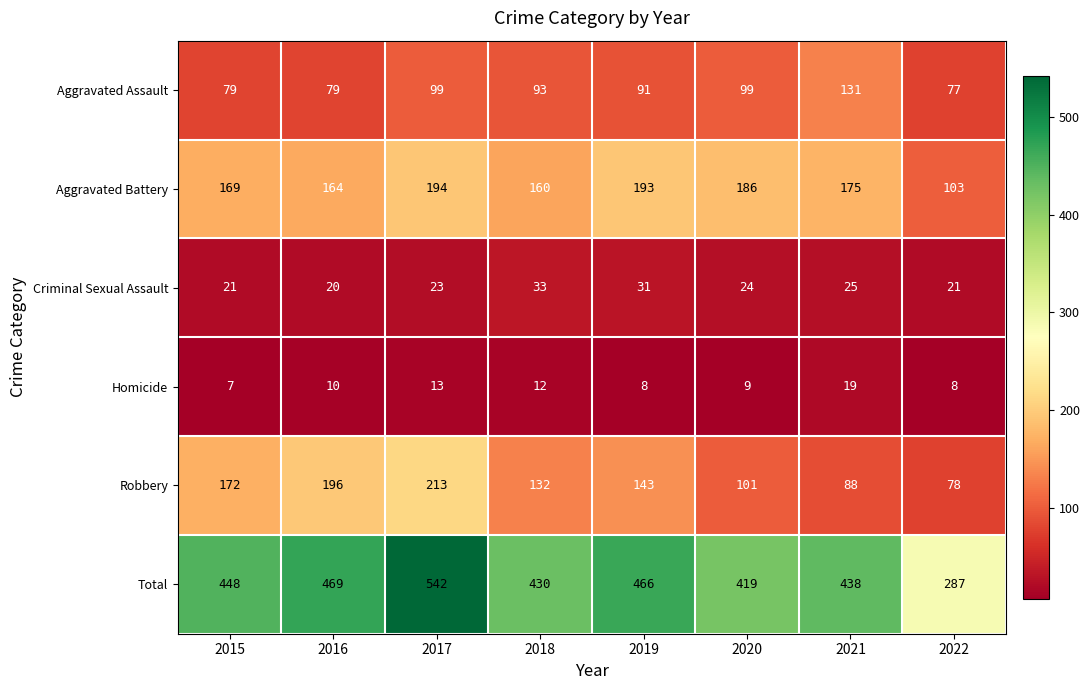

What is the average value of the Criminal Sexual Assault series?

25